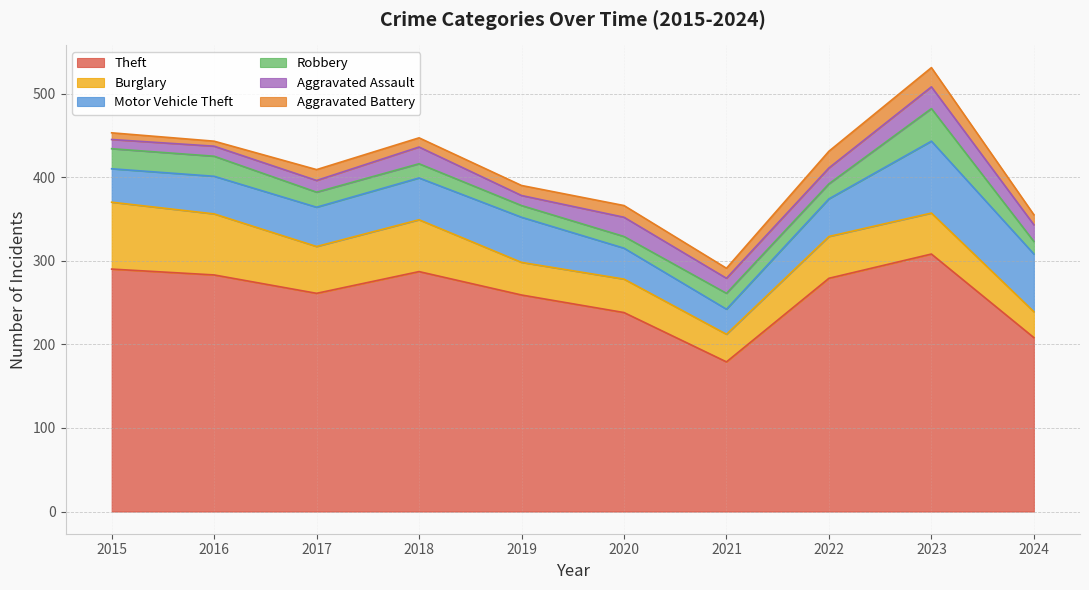

Which series changed the most between 2017 and 2018?

Theft